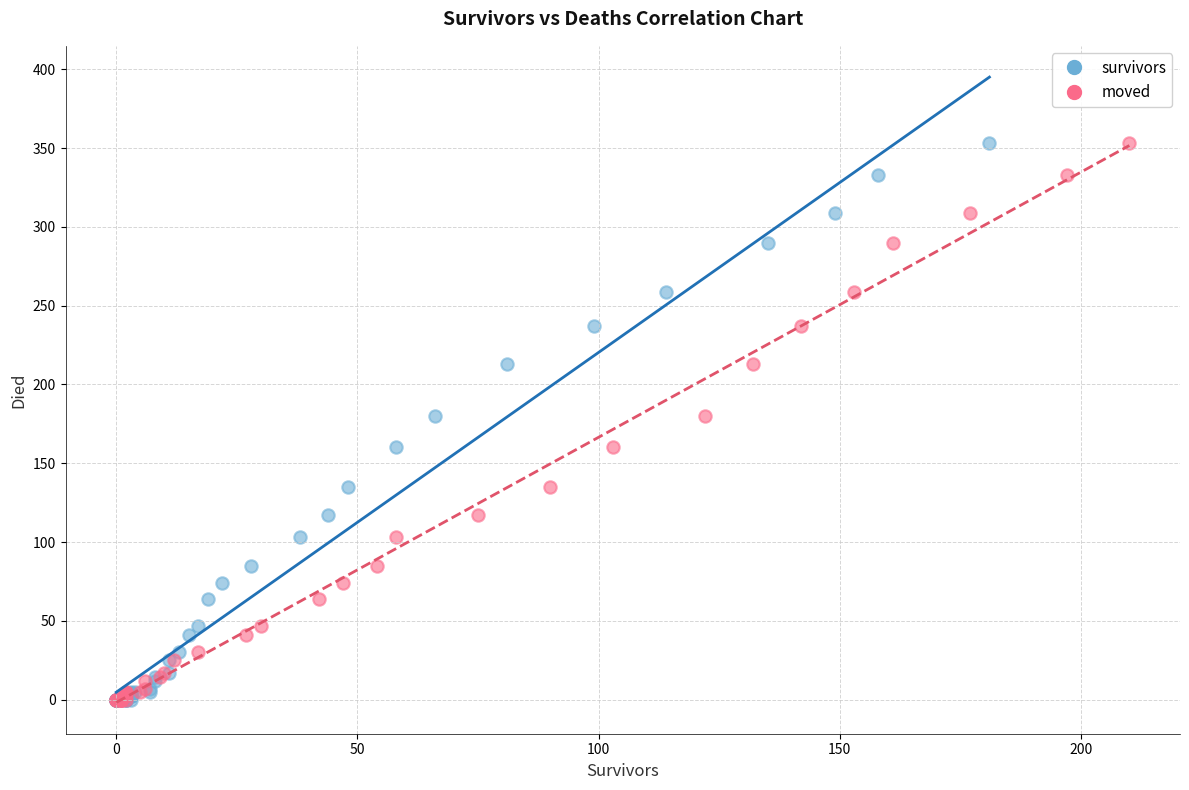

What are all the series names shown in the legend?

survivors, moved